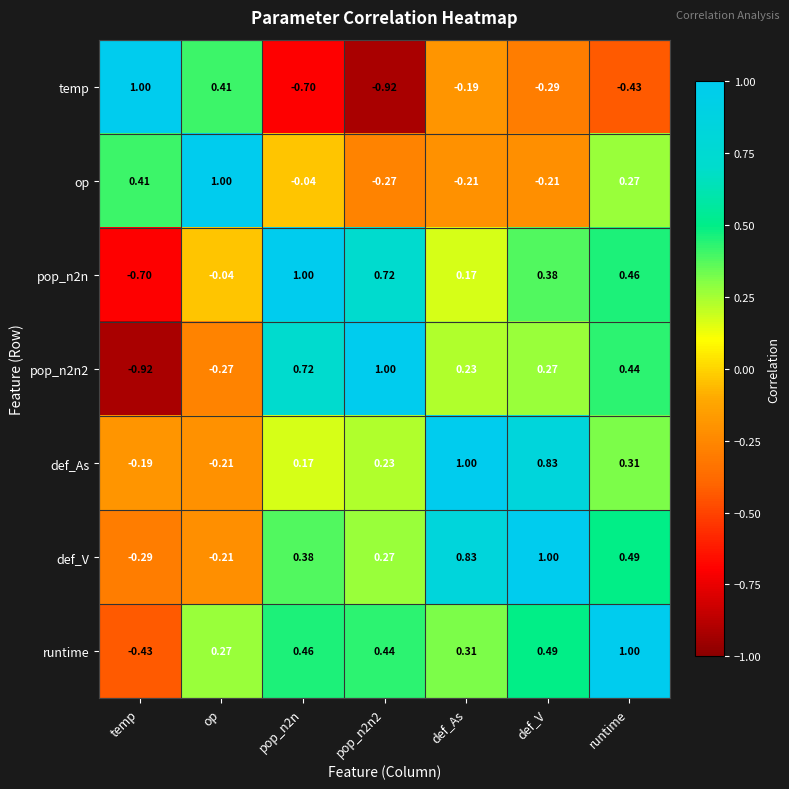

At which category is the sum across all series the highest?

runtime